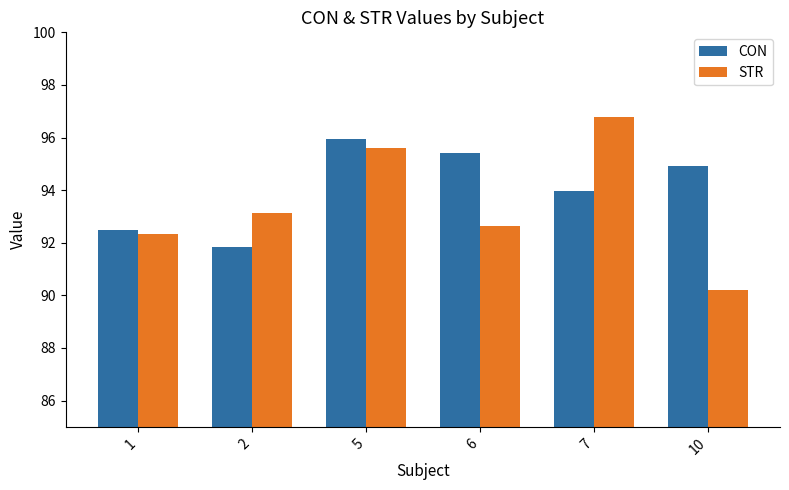

The value of STR at 10 is 26.0. True or false?

False